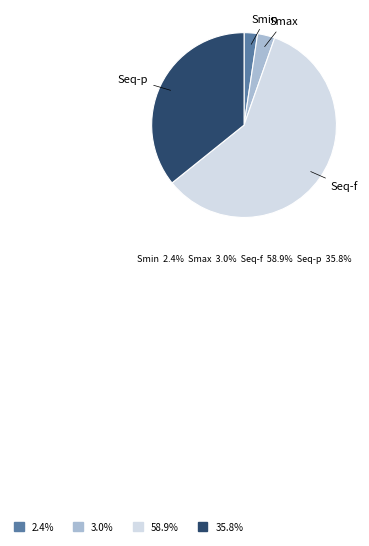

Is it true that Smin is 2% of the pie?

True